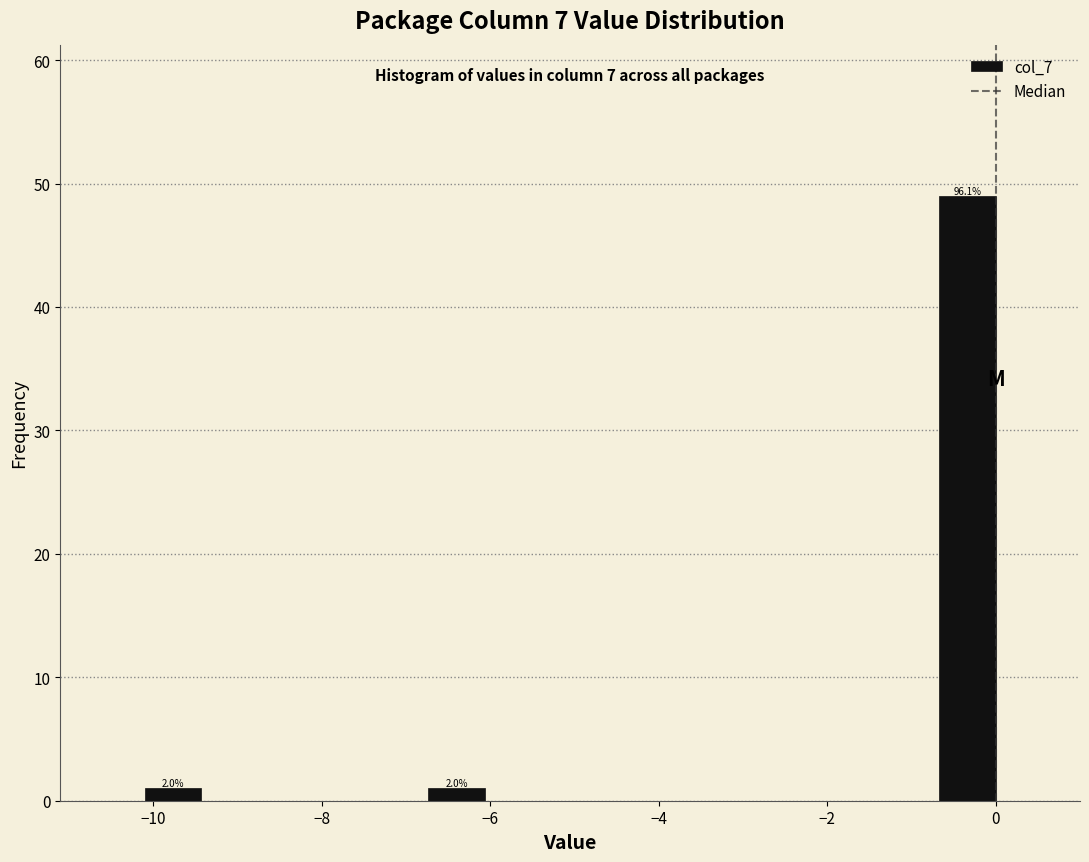

Read against the x-axis, roughly where is the centre of the tallest bar?

-0.4